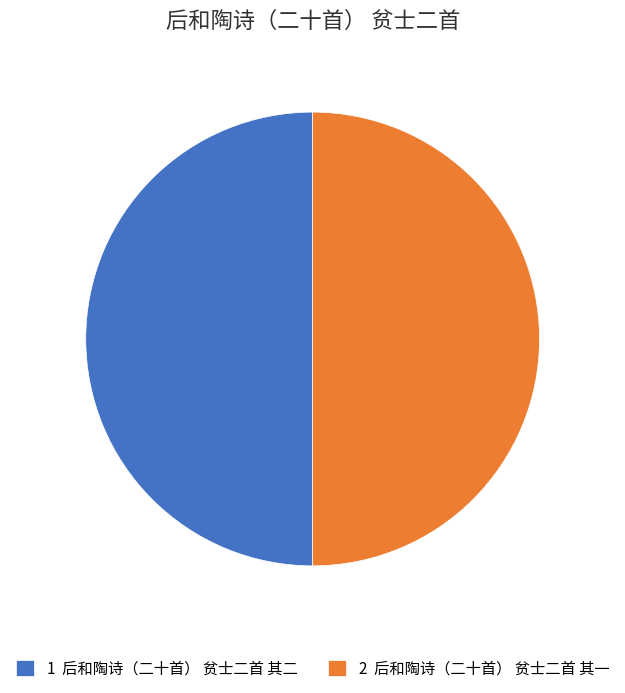

Count the number of slices in the pie.

2